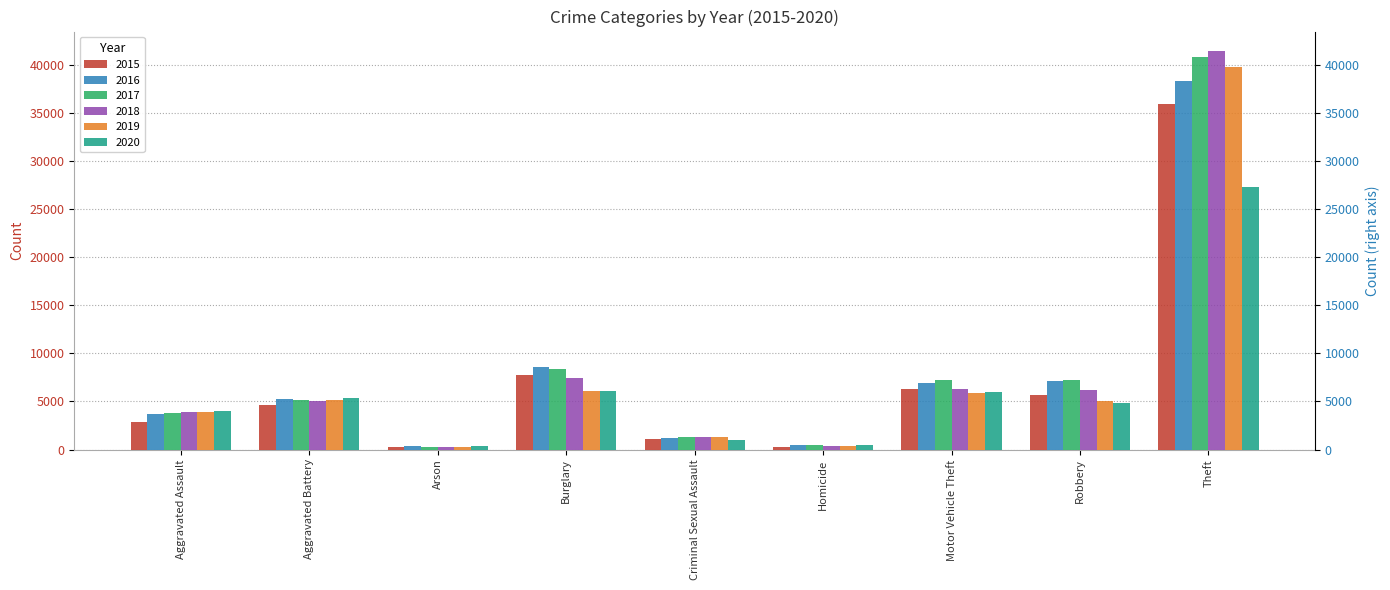

Which has a higher value, Burglary or Aggravated Battery?

Burglary